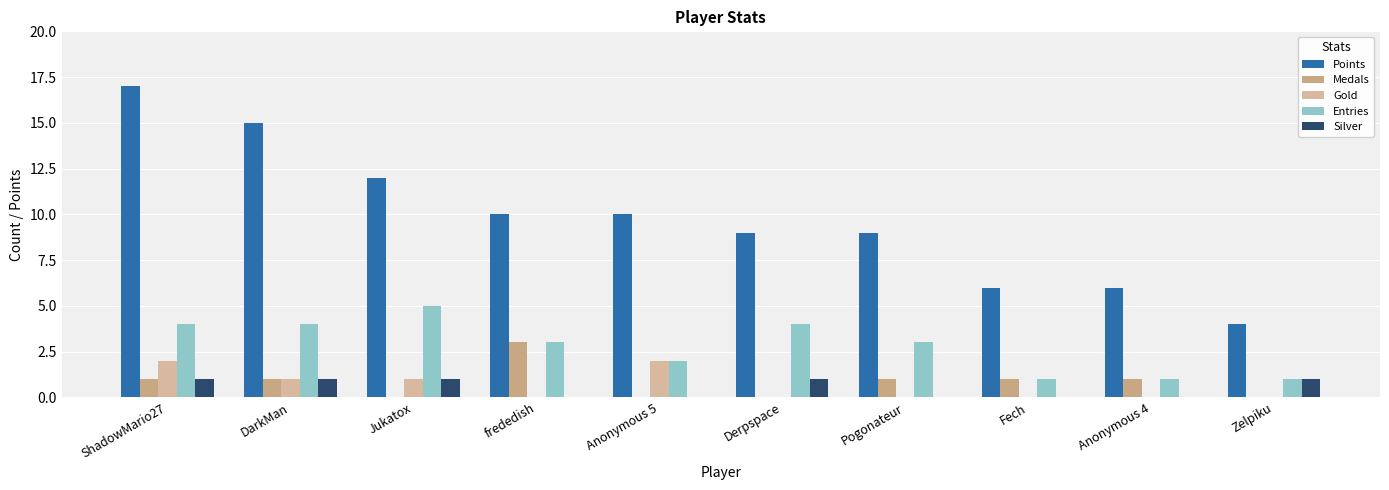

What is the sum of all Gold values?

6